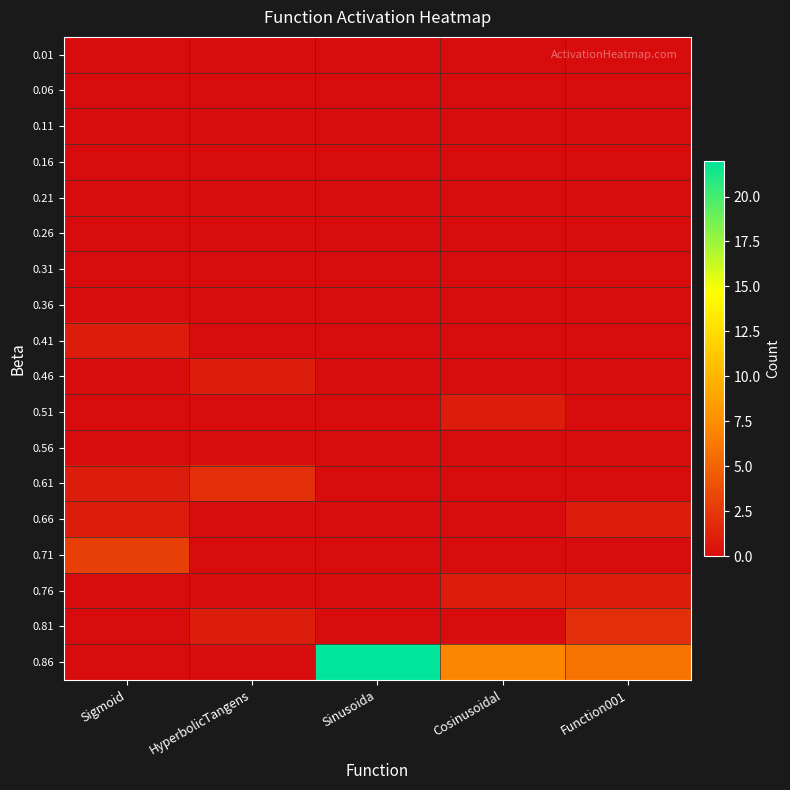

Which series changed the most between Sigmoid and Cosinusoidal?

0.86